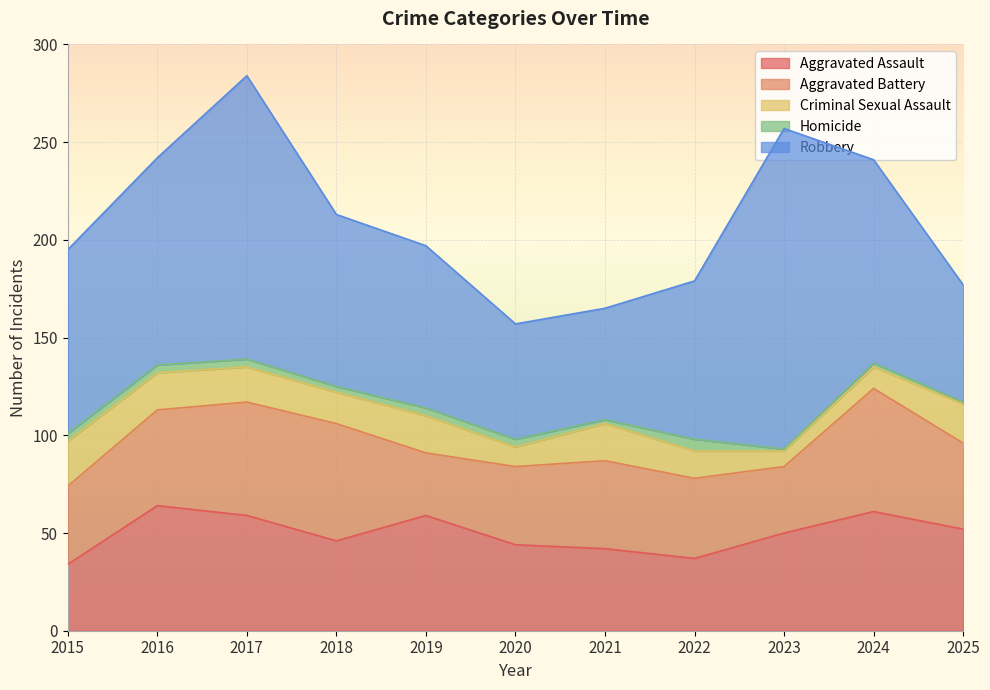

Which series has the largest total across all categories?

Robbery